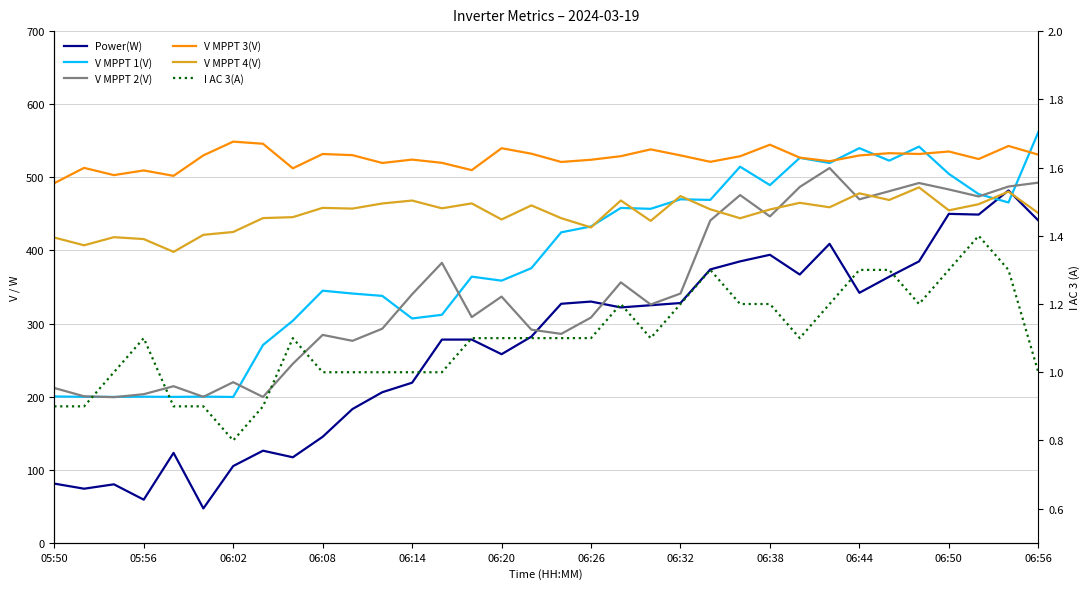

At 06:26, list the series in order from smallest to largest.

I AC 3(A), V MPPT 2(V), Power(W), V MPPT 4(V), V MPPT 1(V), V MPPT 3(V)